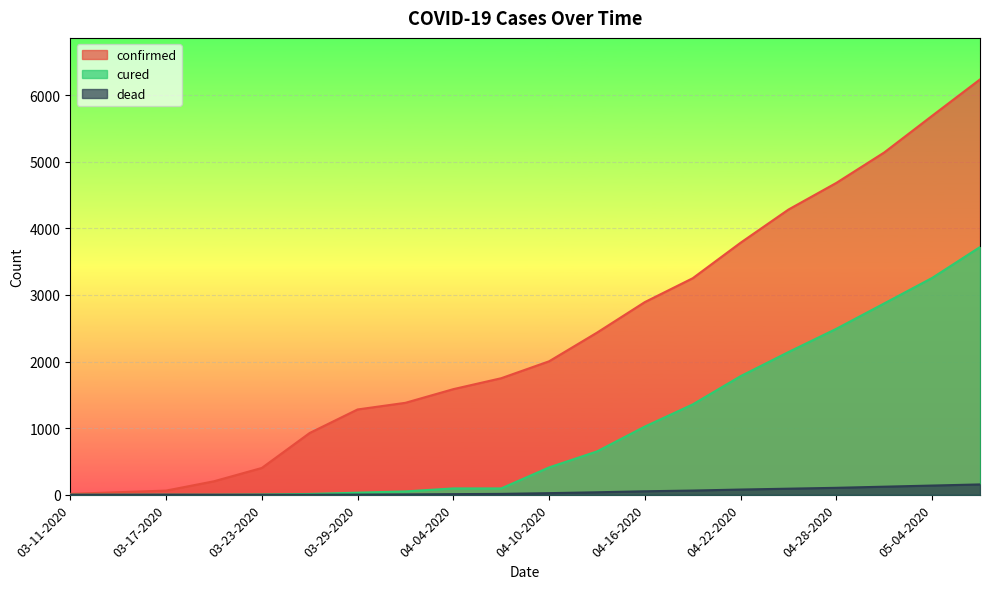

At 03-26-2020, list the series in order from smallest to largest.

dead, cured, confirmed